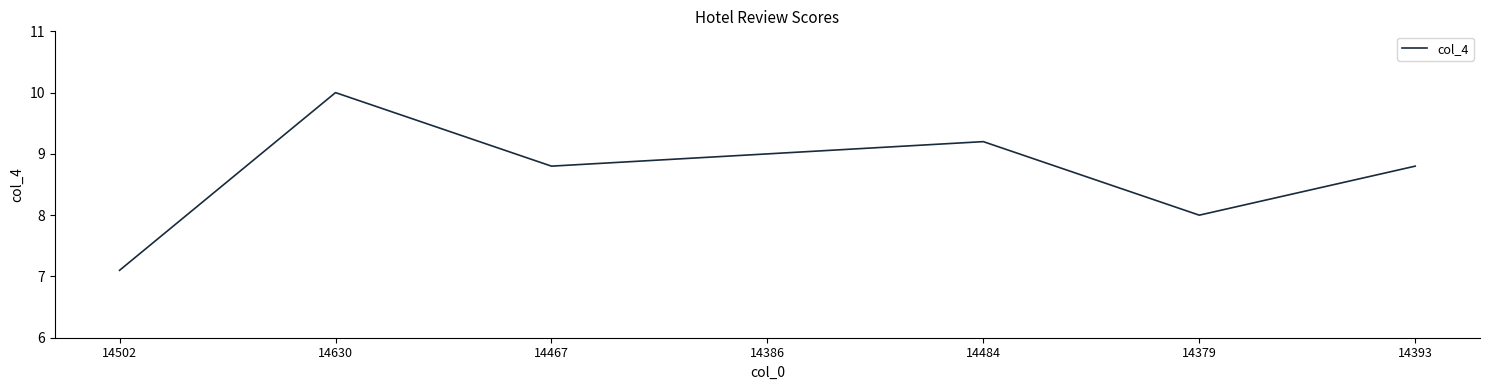

What is the difference between the maximum and minimum values?

2.9